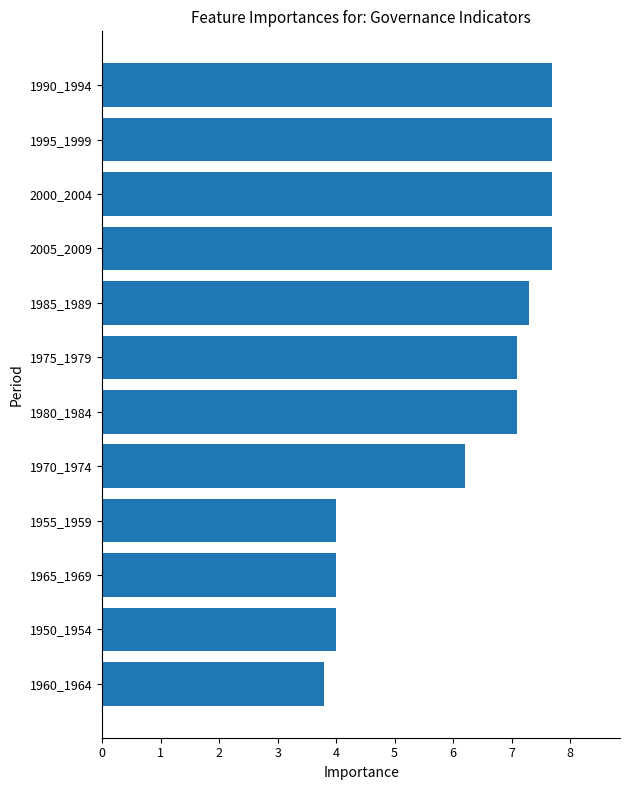

Reading bottom to top, extract all data points from this chart.

3.8	4.0	4.0	4.0	6.2	7.1	7.1	7.3	7.7	7.7	7.7	7.7